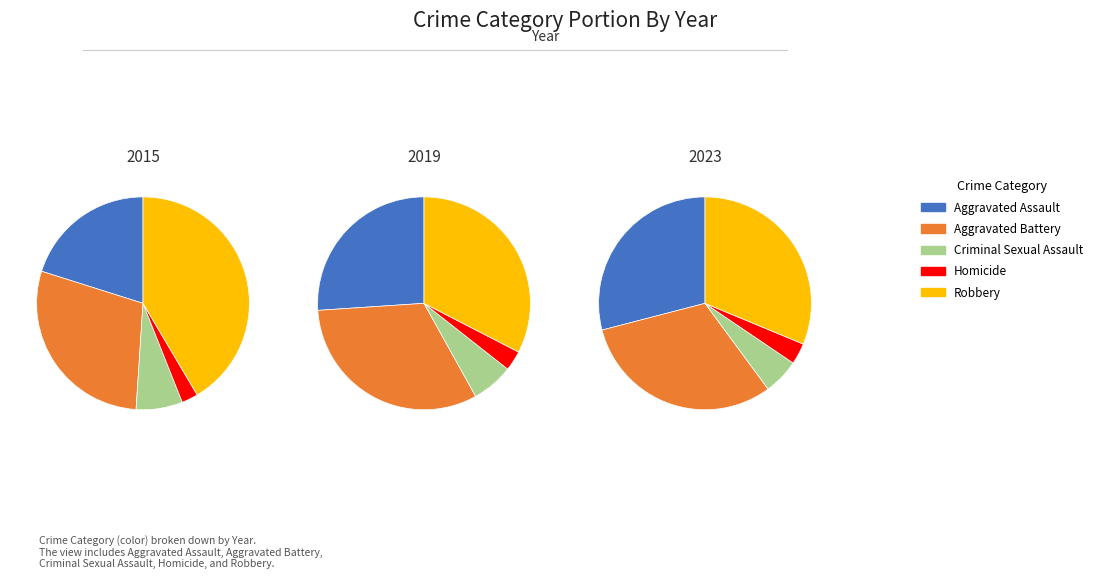

Is there a majority slice in this chart?

No